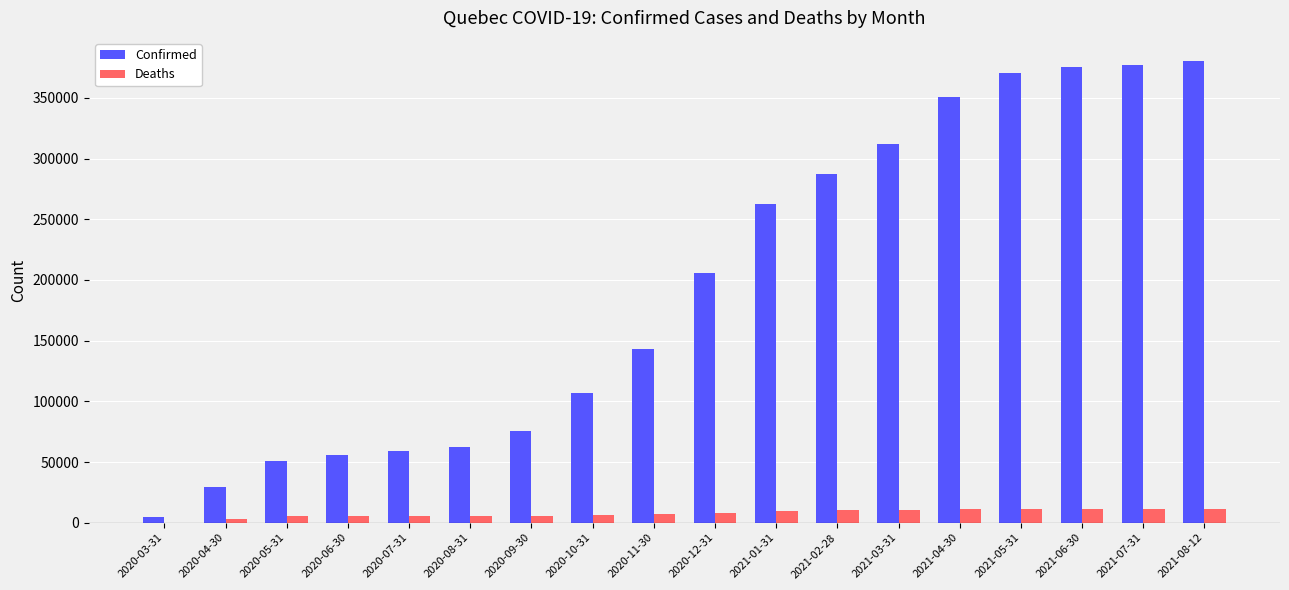

What is the highest value of the Deaths series?

11242